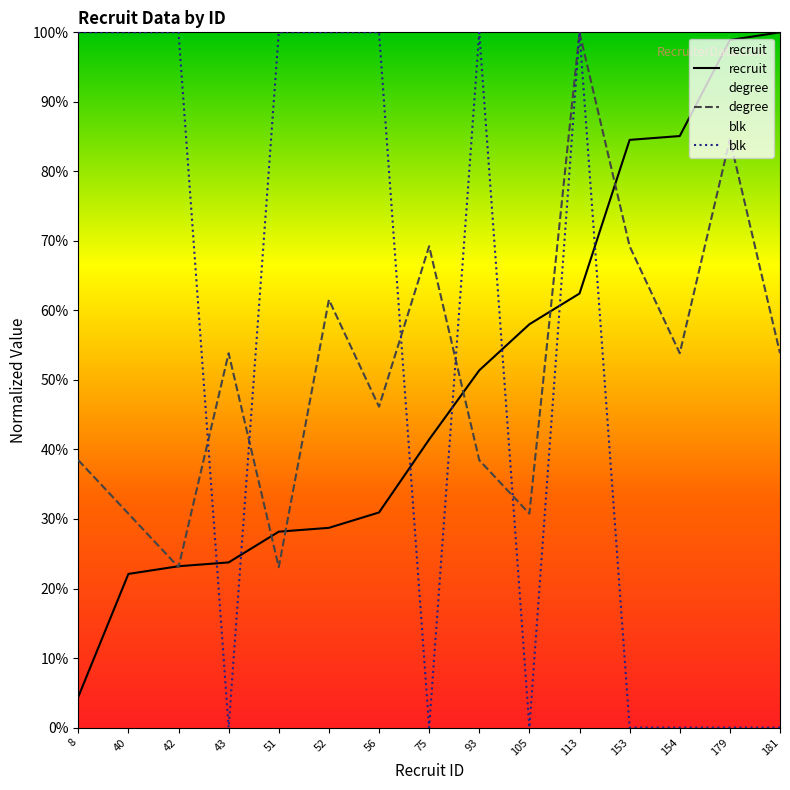

Reading left to right, list all the values displayed in this chart.

recruit: 8=4.4	40=22.1	42=23.2	43=23.8	51=28.2	52=28.7	56=30.9	75=41.4	93=51.4	105=58.0	113=62.4	153=84.5	154=85.1	179=98.9	181=100.0
degree: 8=38.5	40=30.8	42=23.1	43=53.8	51=23.1	52=61.5	56=46.2	75=69.2	93=38.5	105=30.8	113=100.0	153=69.2	154=53.8	179=84.6	181=53.8
blk: 8=100.0	40=100.0	42=100.0	43=0.0	51=100.0	52=100.0	56=100.0	75=0.0	93=100.0	105=0.0	113=100.0	153=0.0	154=0.0	179=0.0	181=0.0